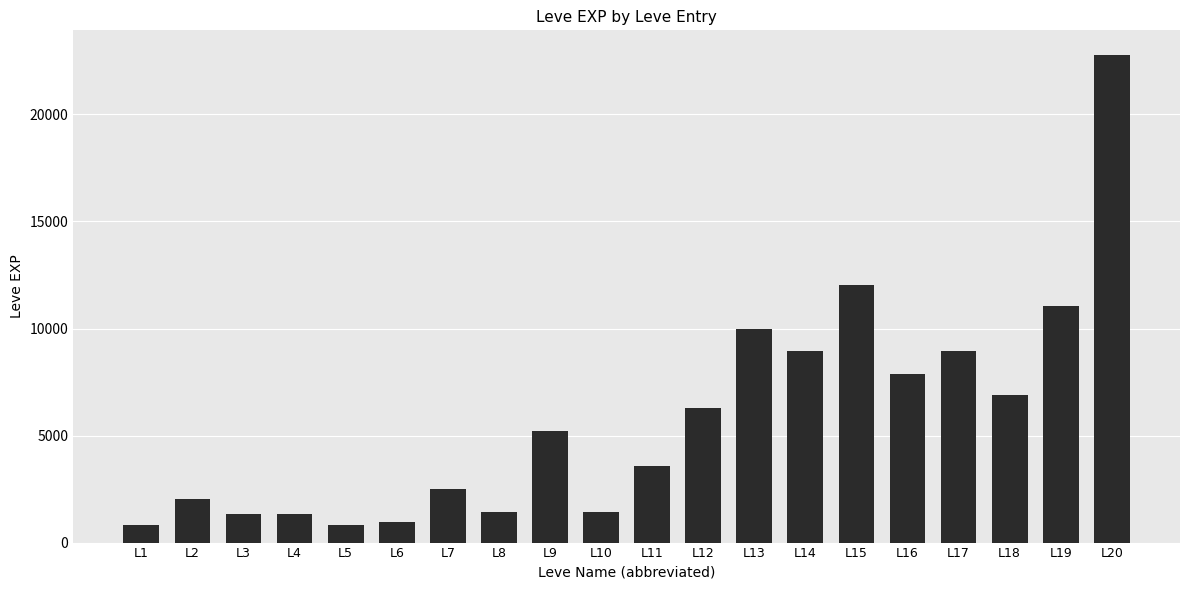

What is the sum of all values?

116180